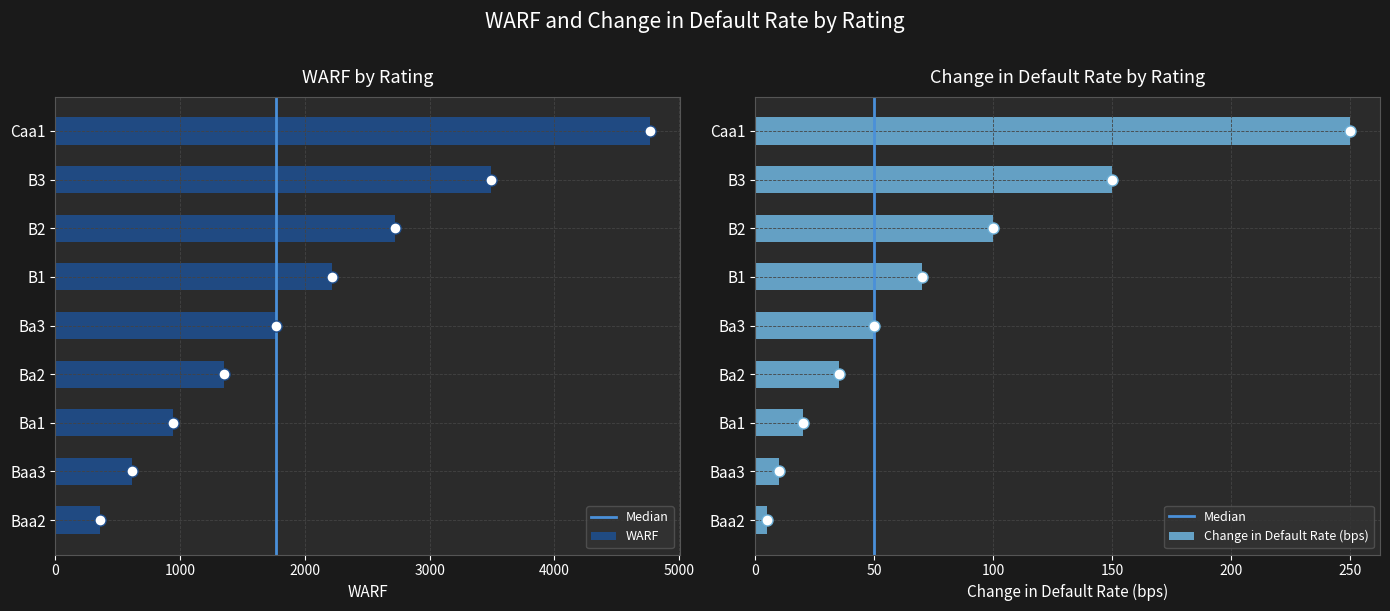

Reading left to right, extract all data points from this chart.

WARF: Baa2=360	Baa3=610	Ba1=940	Ba2=1350	Ba3=1766	B1=2220	B2=2720	B3=3490	Caa1=4770
Change in Default Rate (bps): Baa2=5	Baa3=10	Ba1=20	Ba2=35	Ba3=50	B1=70	B2=100	B3=150	Caa1=250